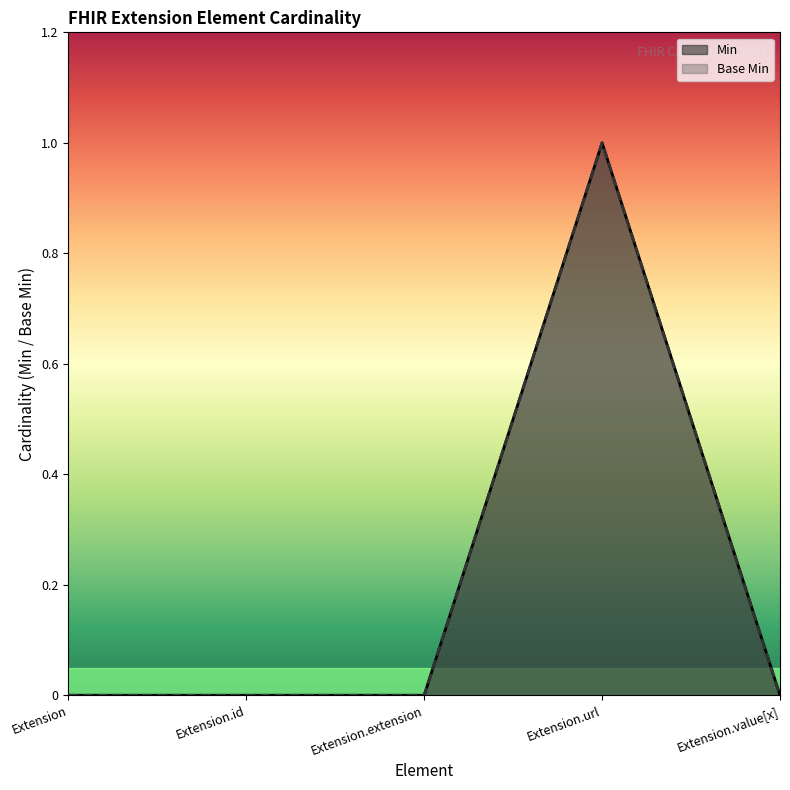

Reading right to left, transcribe all the data shown in this chart.

Min: 0	1	0	0	0
Base Min: 0	1	0	0	0